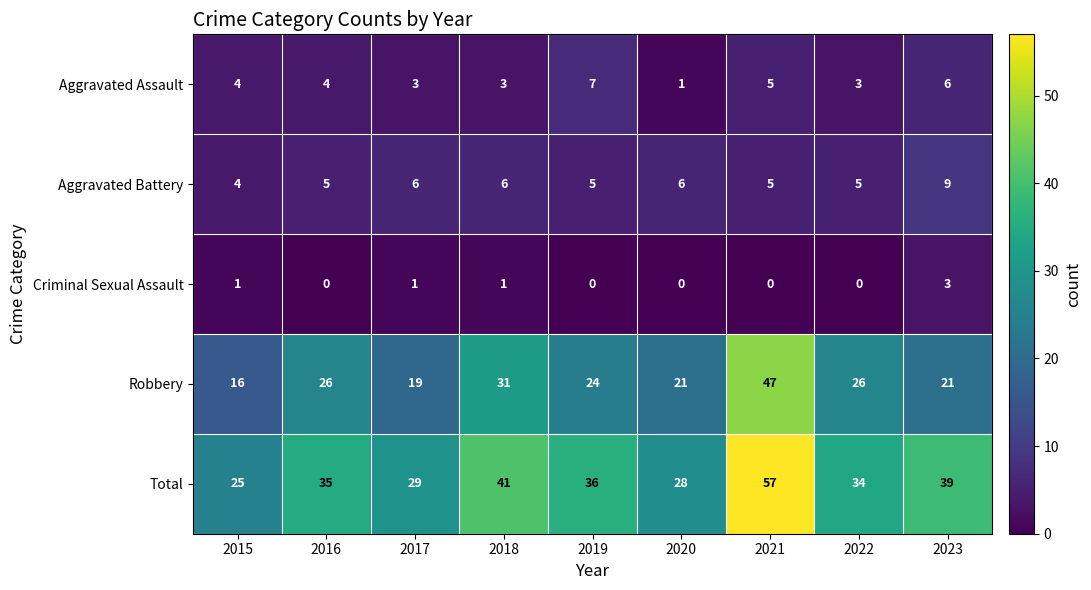

Which series has the widest spread of values?

Total